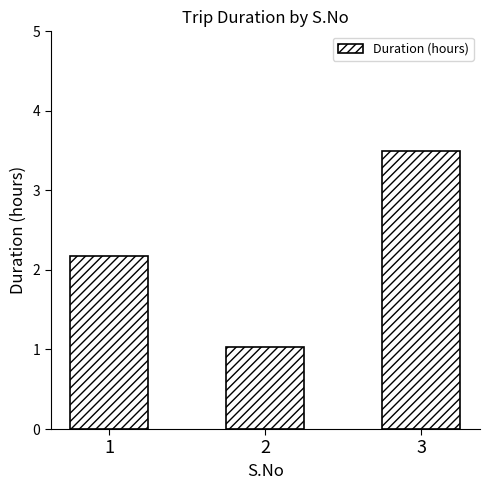

Are the bars horizontal?

No